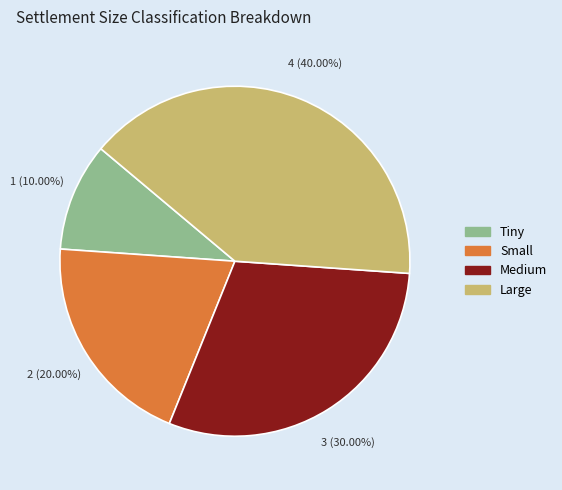

Which slice is the largest?

Large